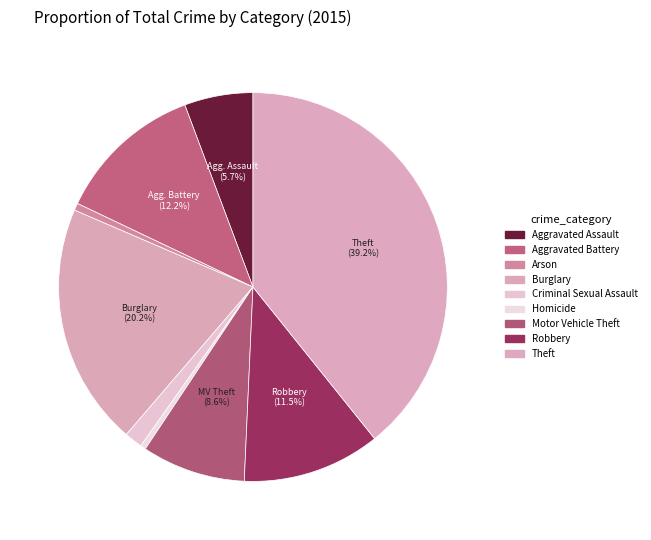

Rank the categories by value from lowest to highest.

Homicide, Arson, Criminal Sexual Assault, Aggravated Assault, Motor Vehicle Theft, Robbery, Aggravated Battery, Burglary, Theft